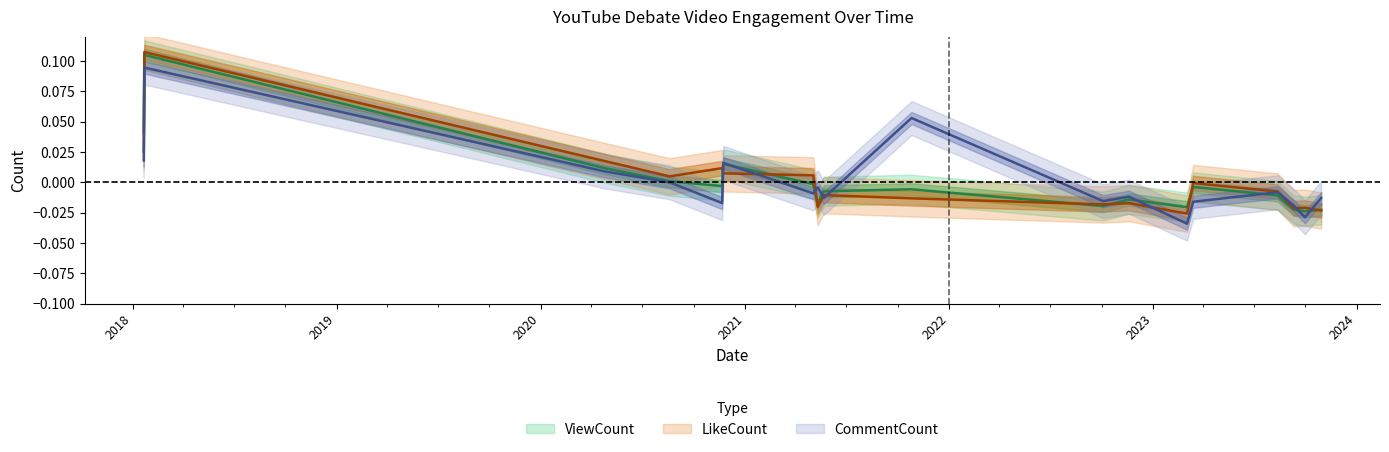

What position from the left is 2023-03-03?

13